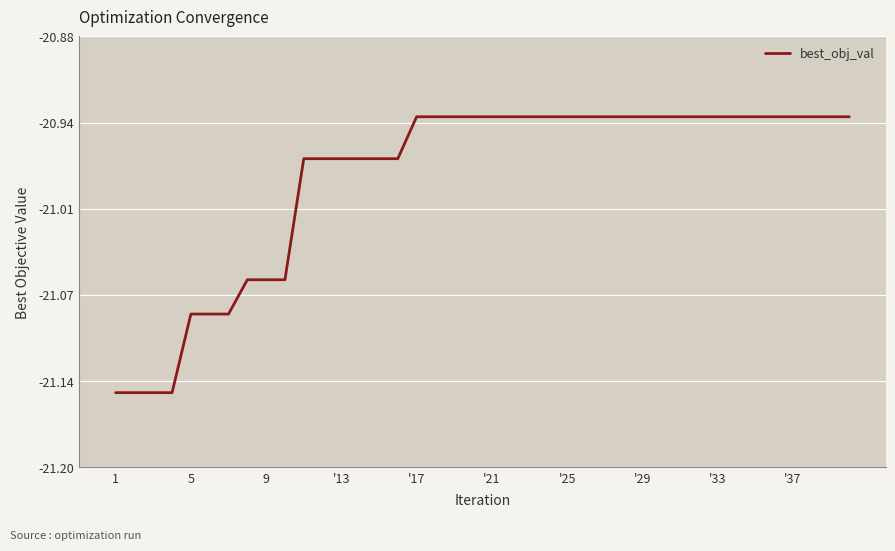

Is this an area chart (filled region under the line)?

No